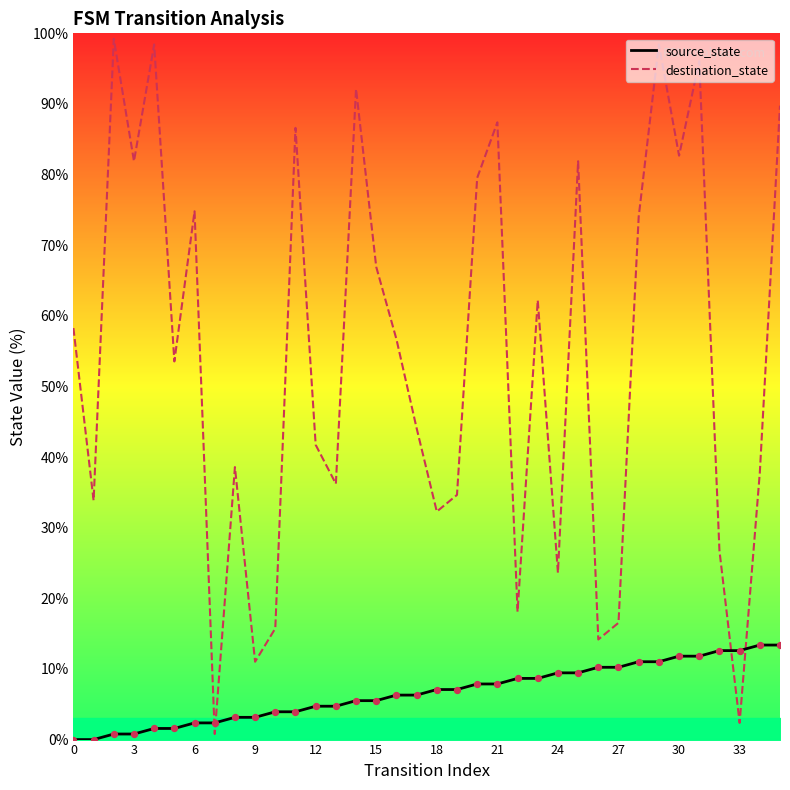

At how many categories does at least one series exceed 8?

35